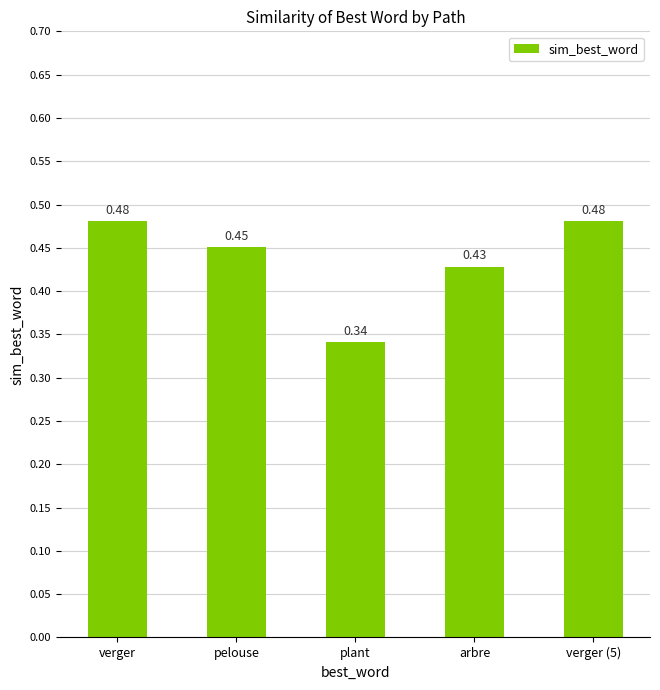

What is the sum of all values?

2.2